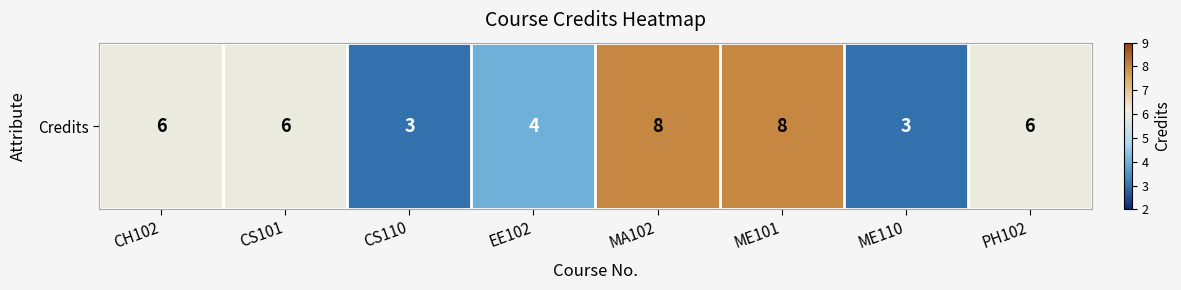

Rank the categories by value from lowest to highest.

CS110, ME110, EE102, CH102, CS101, PH102, MA102, ME101